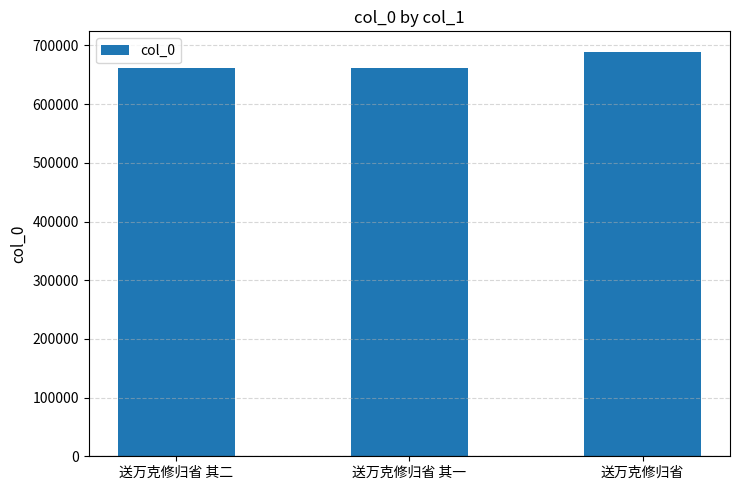

What is the difference between the maximum and second lowest values?

28779